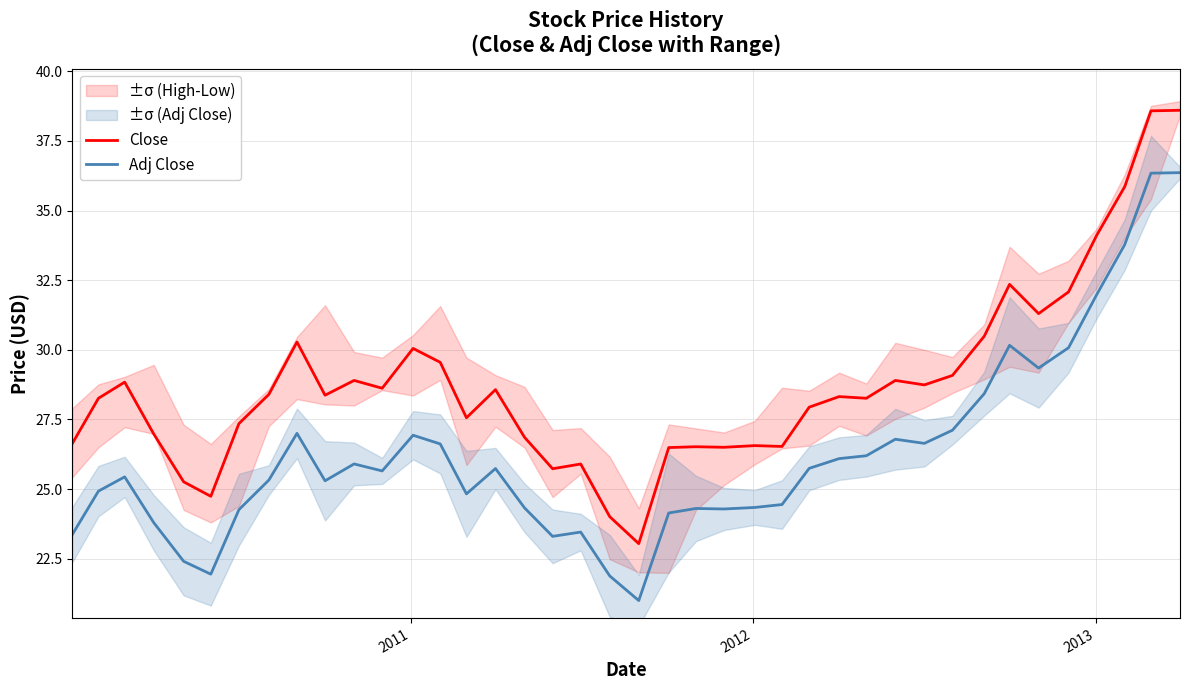

True or false: Adj Close and Close intersect in this chart.

False